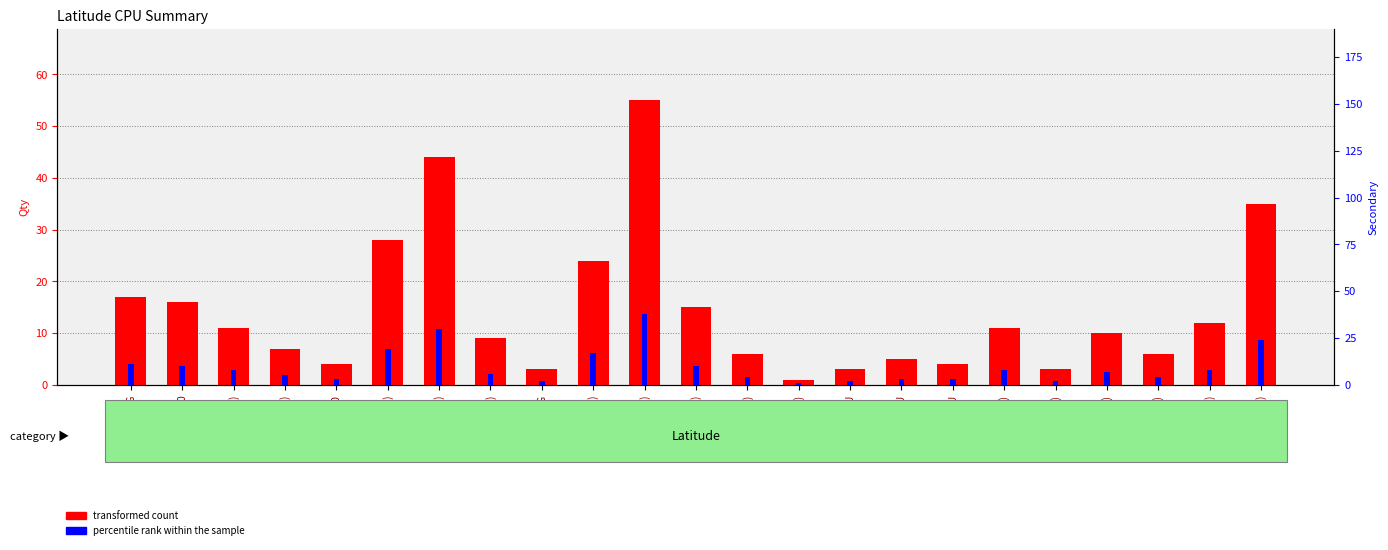

At which category does the chart reach its peak across all series?

i5-1145G(14)